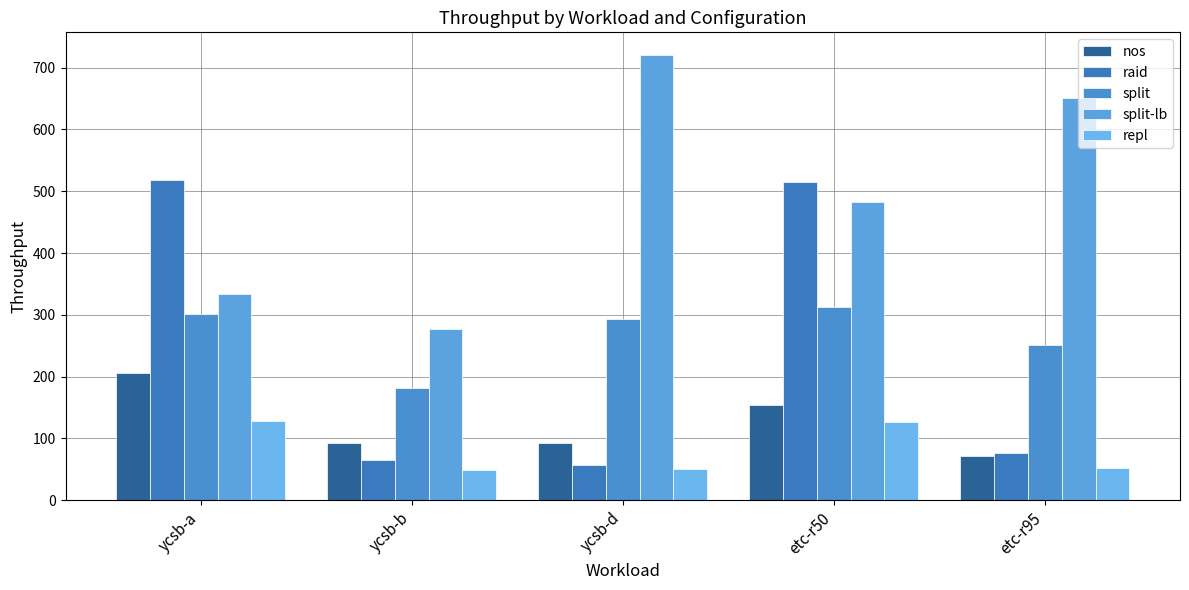

Count the number of data series in this chart.

5